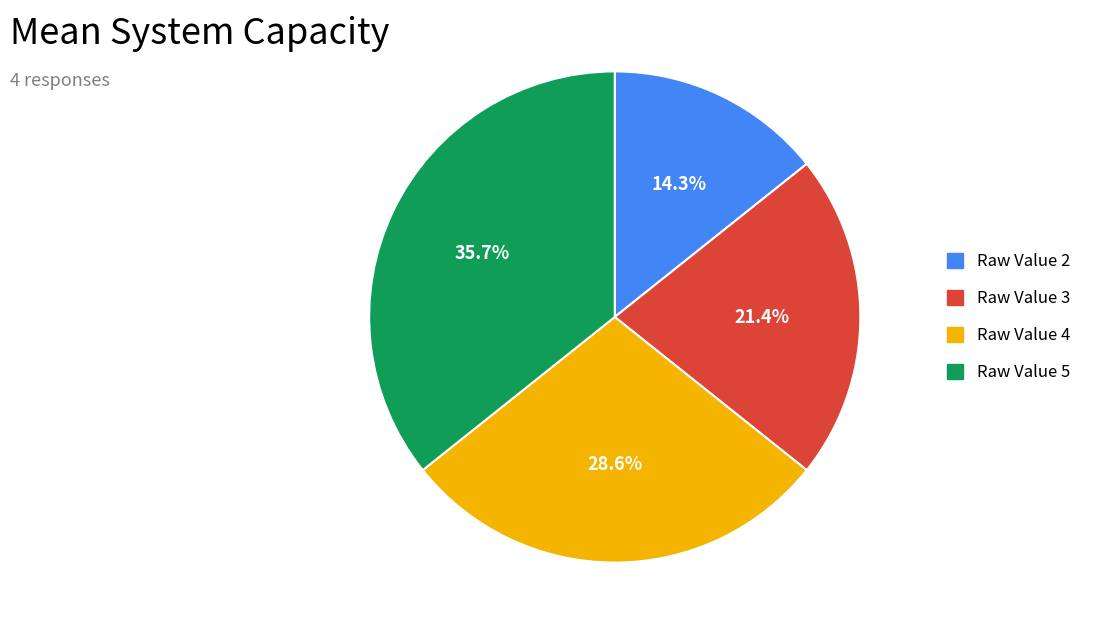

Does any single category account for the majority?

No